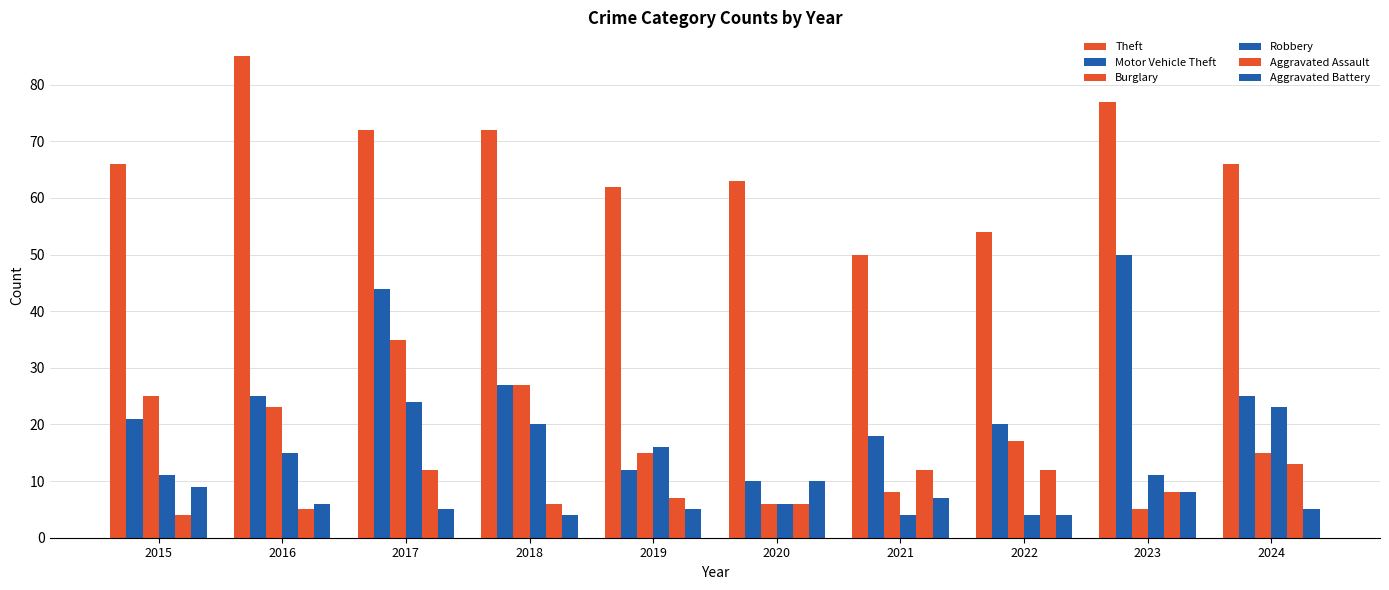

How many distinct data groups are displayed?

6